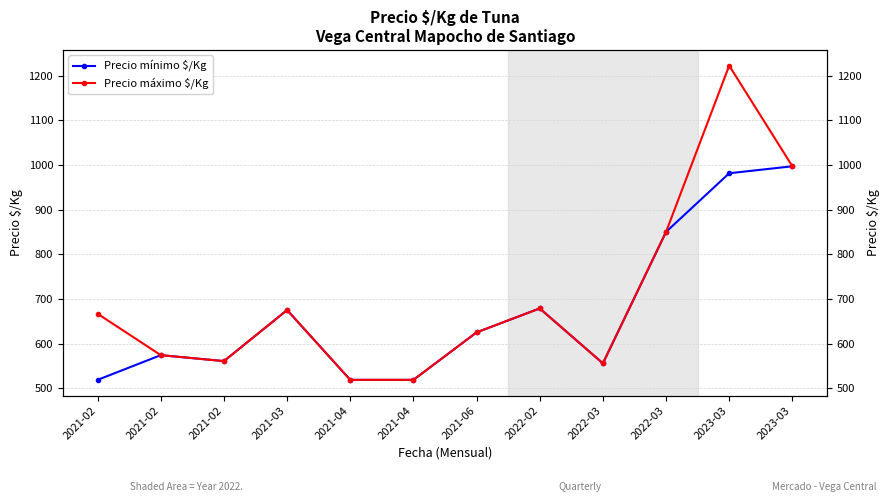

Reading left to right, transcribe all the data shown in this chart.

Precio mínimo $/Kg: 518.7	574.0	560.7	675.0	518.7	518.7	625.0	678.7	555.7	850.0	981.3	997.0
Precio máximo $/Kg: 666.7	574.0	560.7	675.0	518.7	518.7	625.0	678.7	555.7	850.0	1222.3	997.0